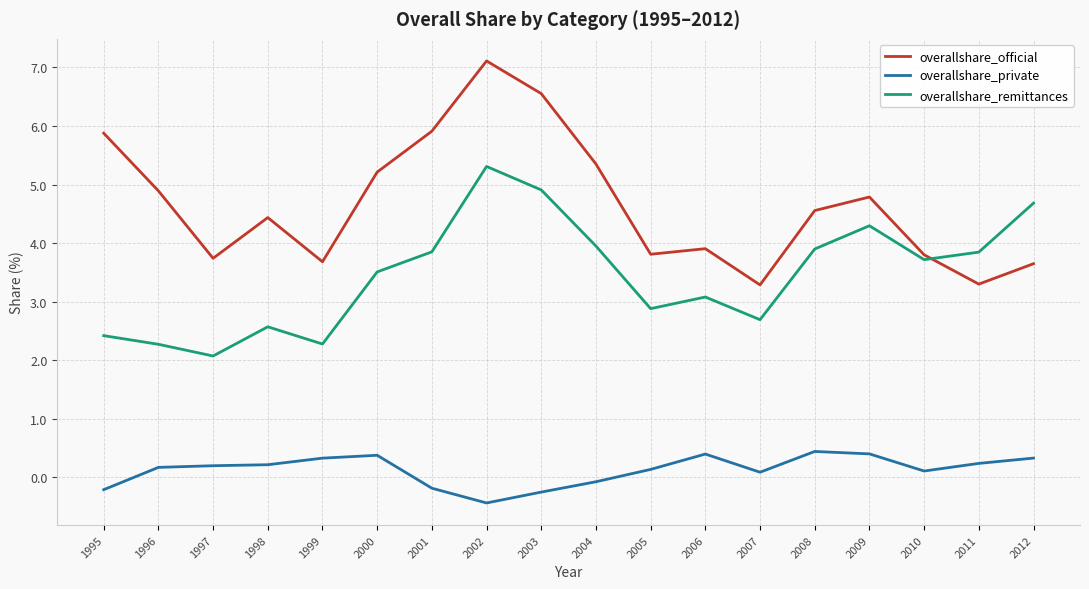

Rank the series by their maximum value, from highest to lowest.

overallshare_official, overallshare_remittances, overallshare_private